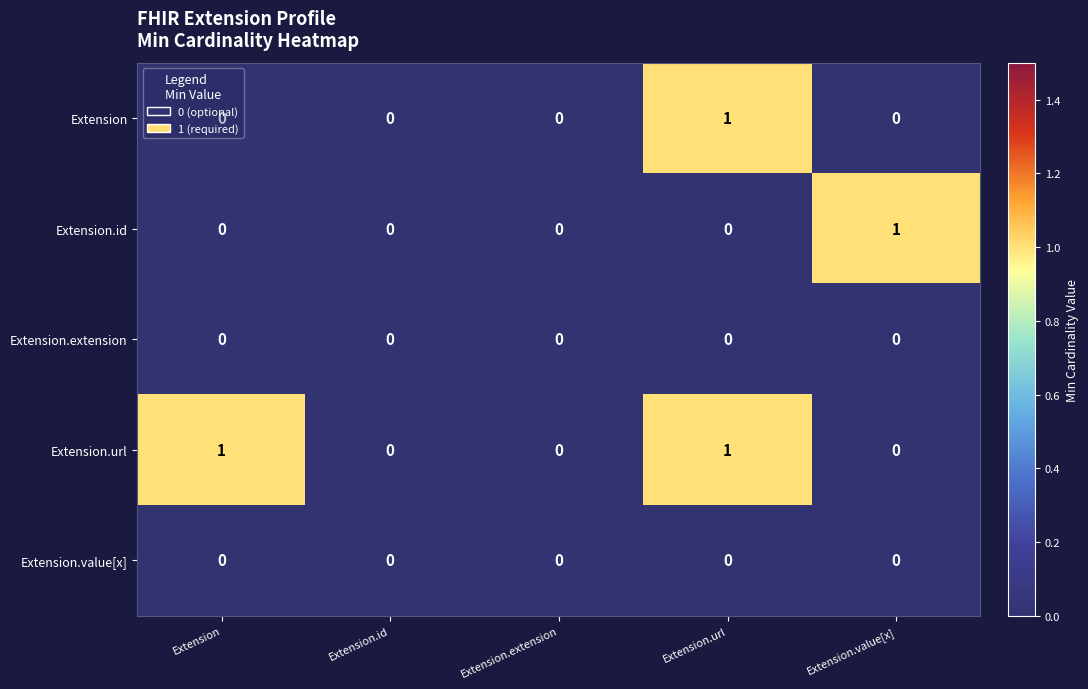

The value of Extension at Extension is 0. True or false?

True